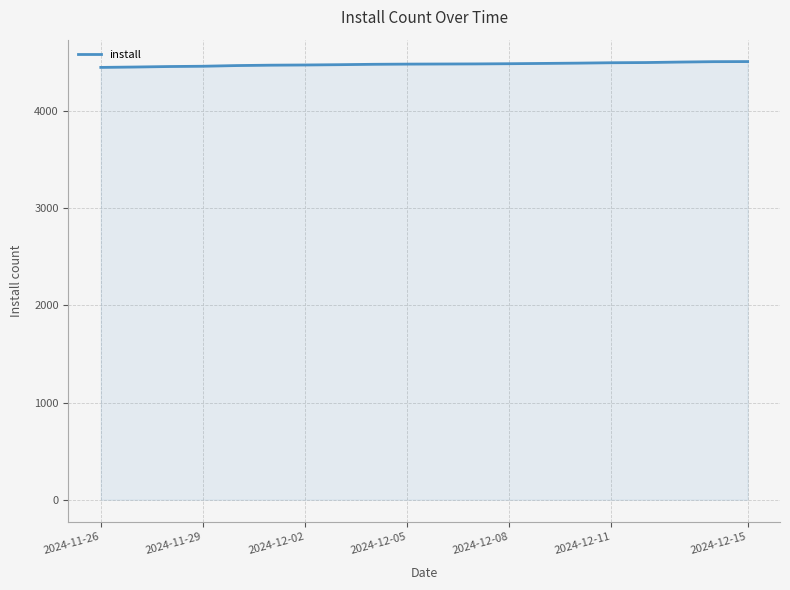

What is the greatest value displayed?

4507